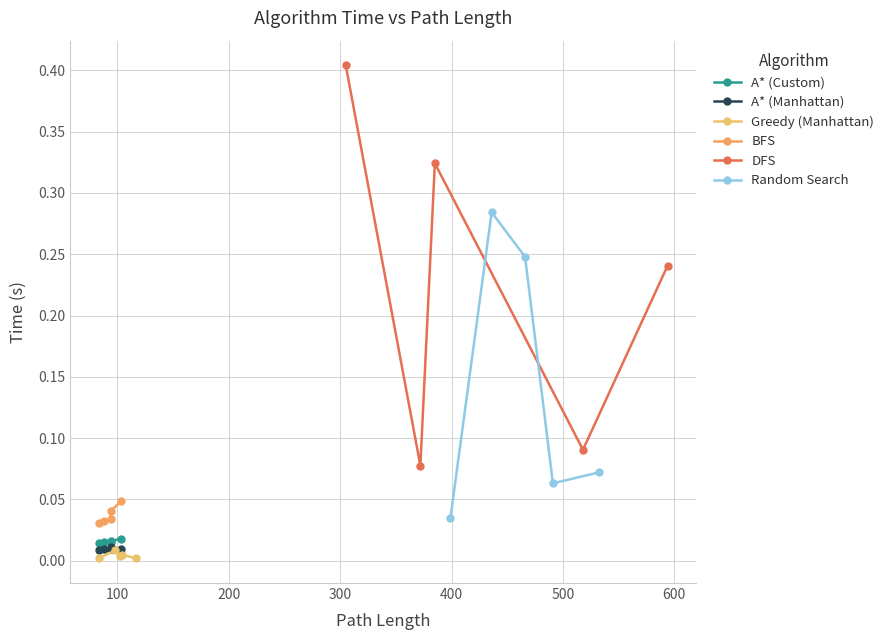

At how many categories does at least one series exceed 0?

5